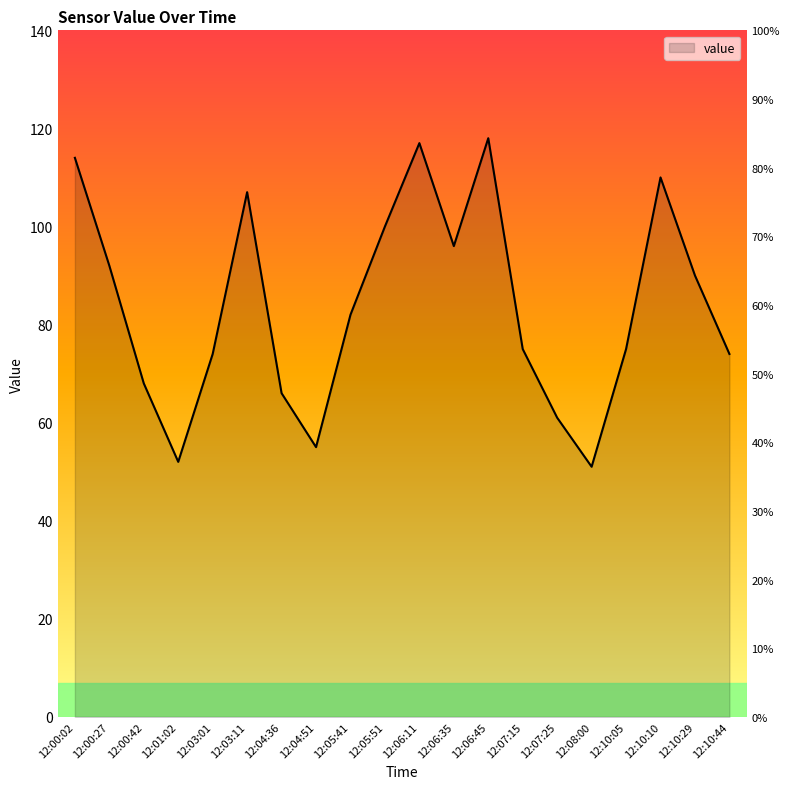

At which label is the value closest to 84?

12:05:41